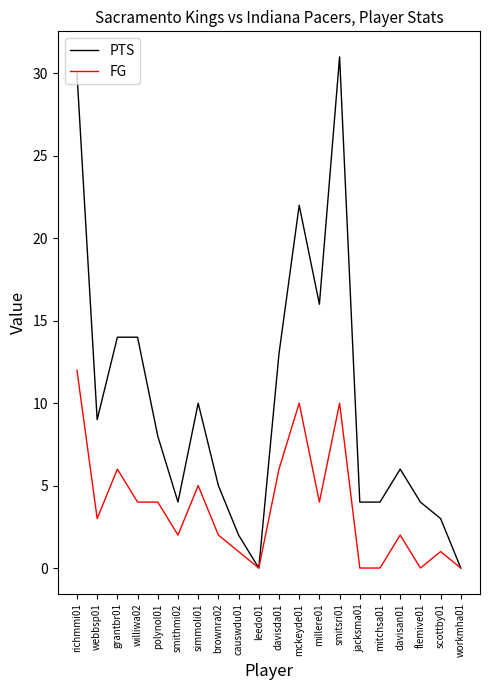

True or false: FG has more than 1 points higher than both neighbors.

True